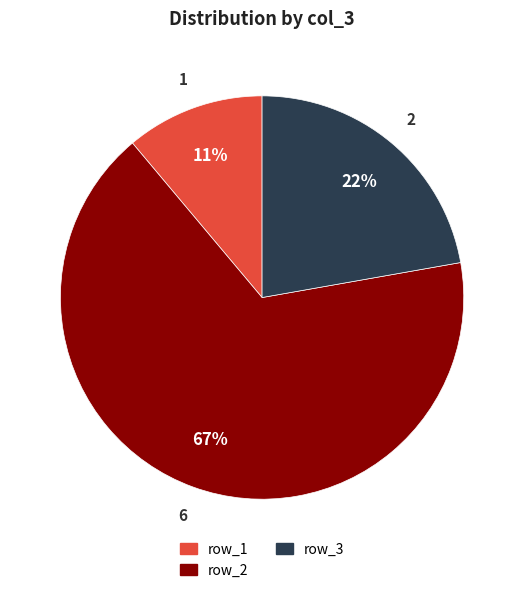

Count the number of slices in the pie.

3